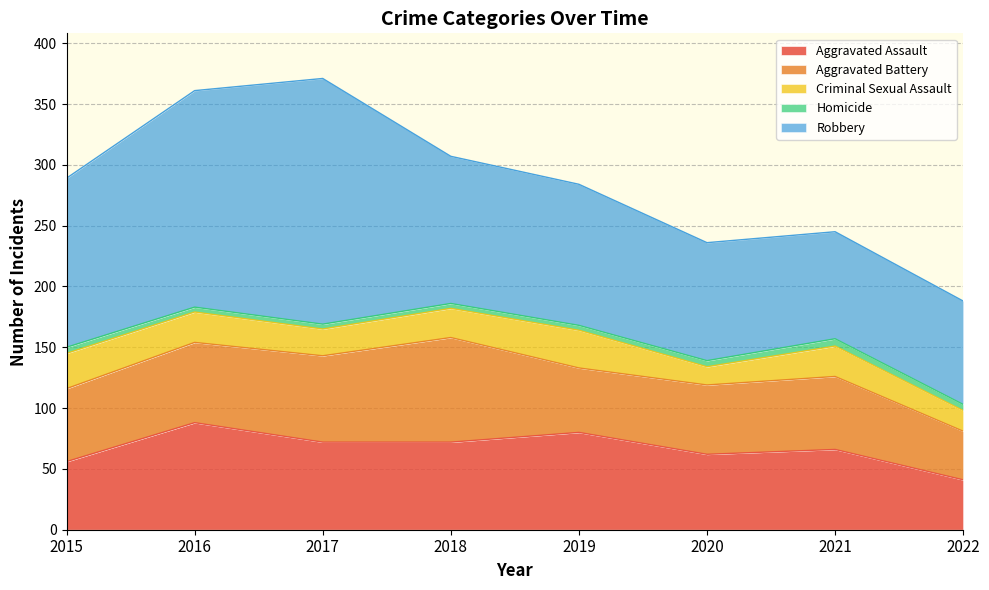

Reading right to left, list all the values displayed in this chart.

Aggravated Assault: 41	66	62	80	72	72	88	56
Aggravated Battery: 40	60	57	53	86	71	66	60
Criminal Sexual Assault: 17	25	15	31	24	22	25	29
Homicide: 5	6	5	4	4	4	4	5
Robbery: 85	88	97	116	121	202	178	139